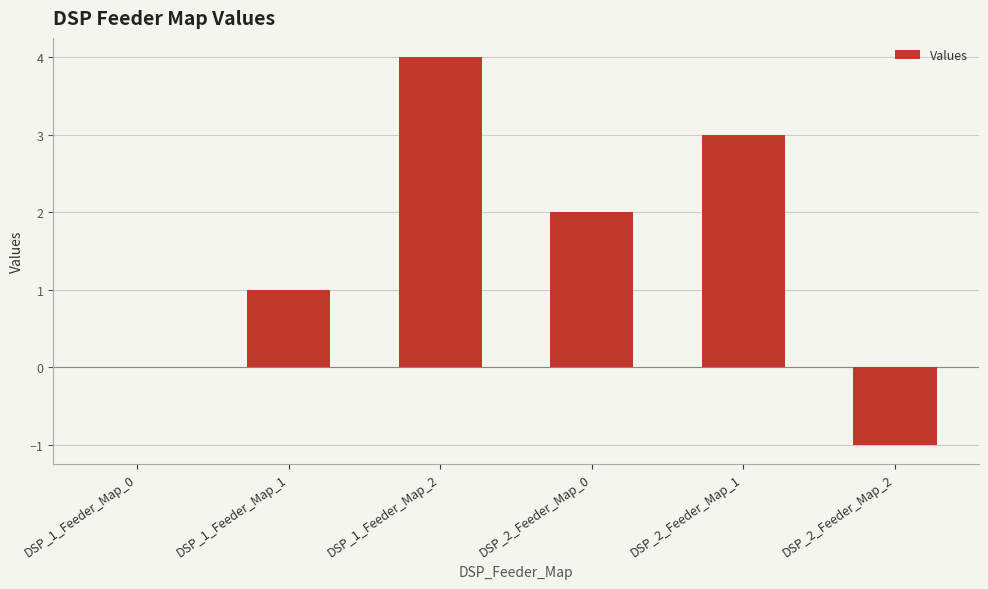

What is the sum of the values at DSP_1_Feeder_Map_1 and DSP_2_Feeder_Map_1?

4